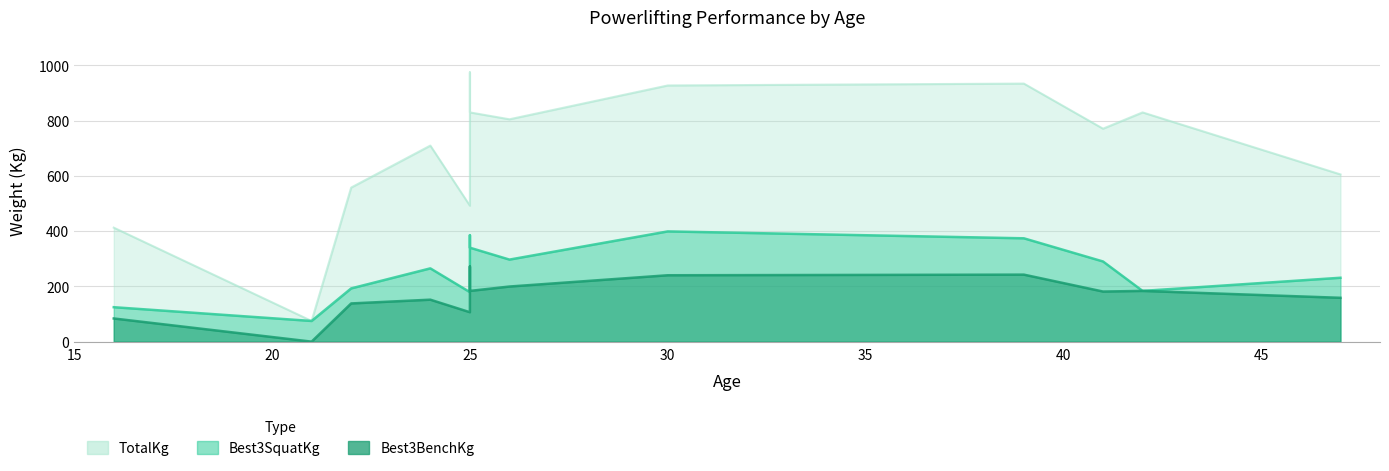

At which category is the sum across all series the highest?

25